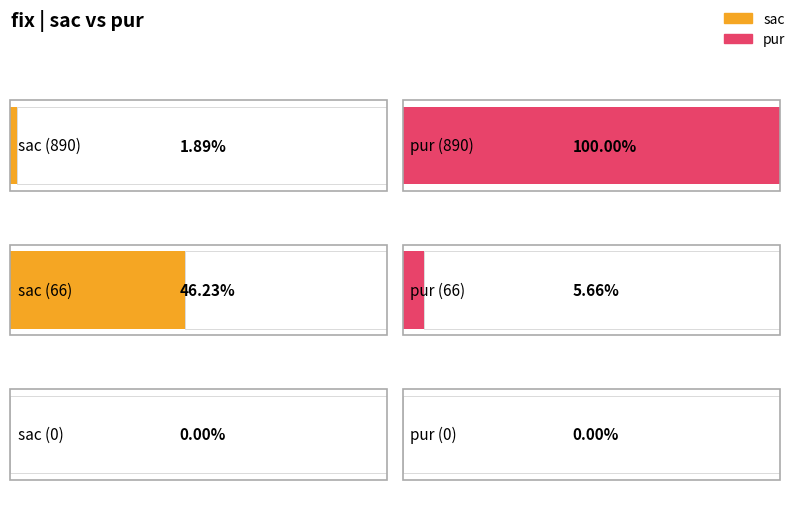

Rank the series by their maximum value, from lowest to highest.

sac, pur